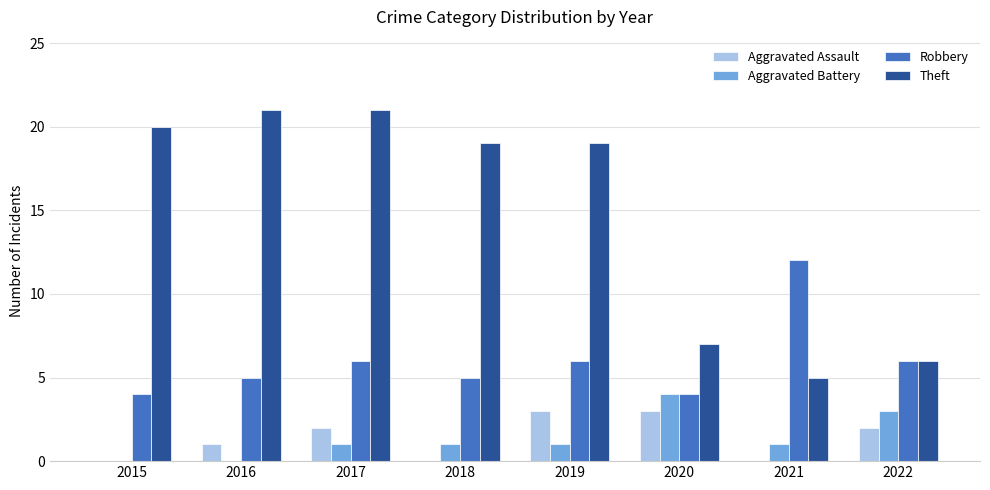

Which series changed the most between 2017 and 2022?

Theft